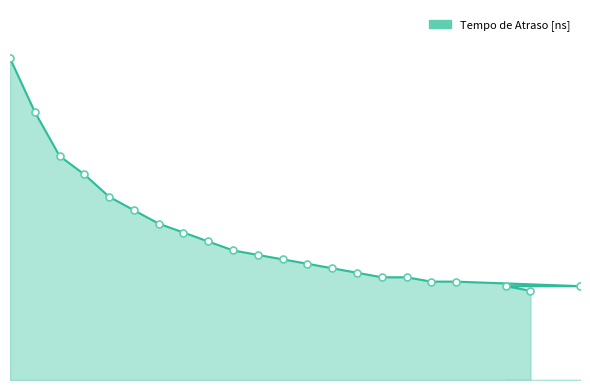

Approximately how many times larger is the value at 27 compared to 8?

0.5